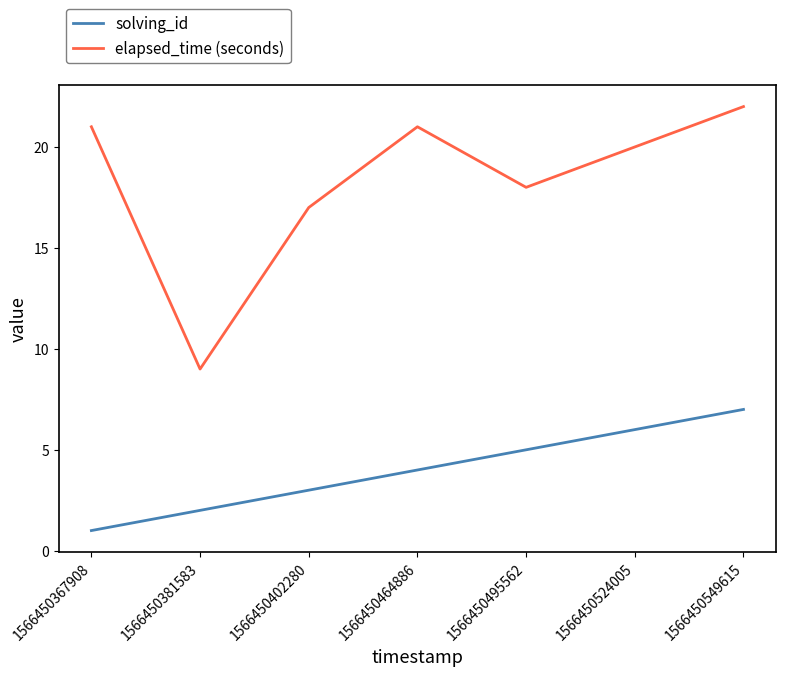

At which category does elapsed_time (seconds) reach its first local peak?

1566450464886